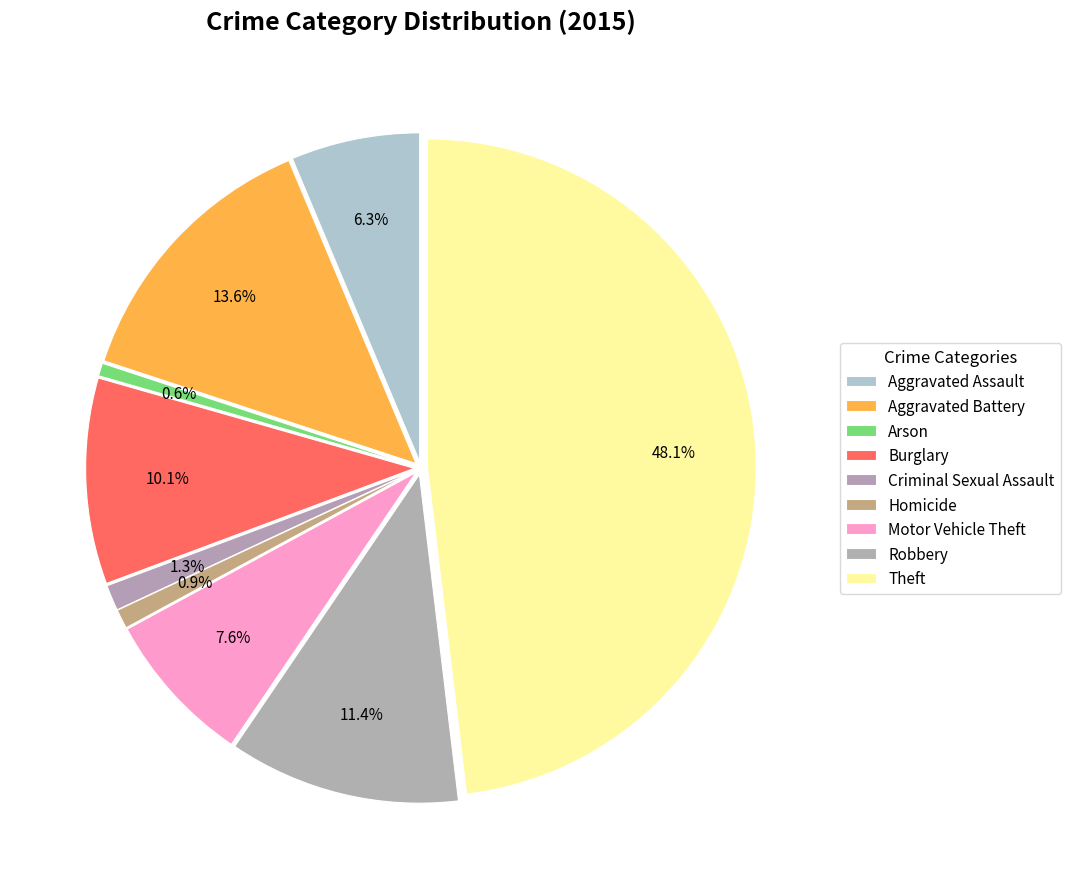

Count the number of slices in the pie.

9